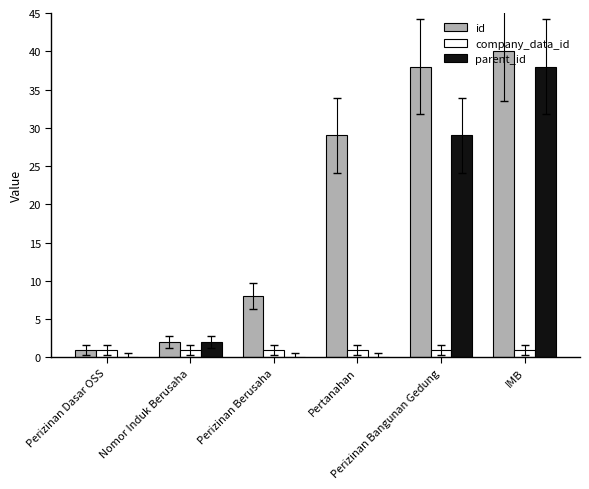

The parent_id series shows 2 at Nomor Induk Berusaha. True or false?

True